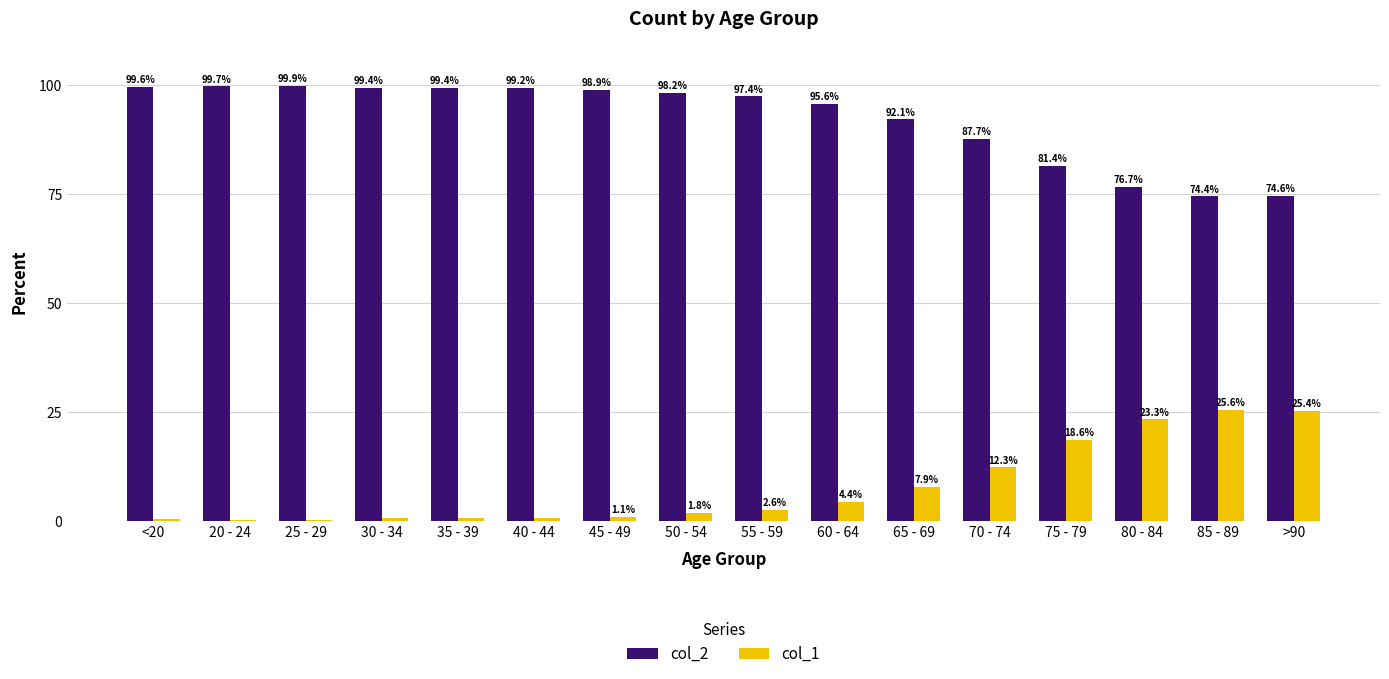

What is the maximum value for col_1?

25.6